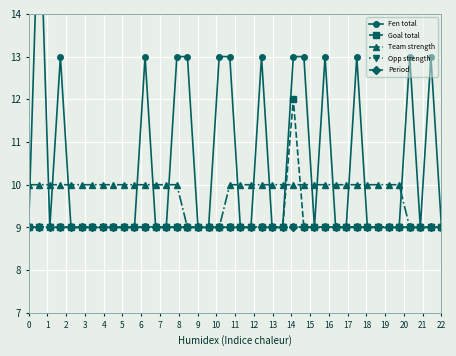

Which has a higher value, 9 or 0?

9